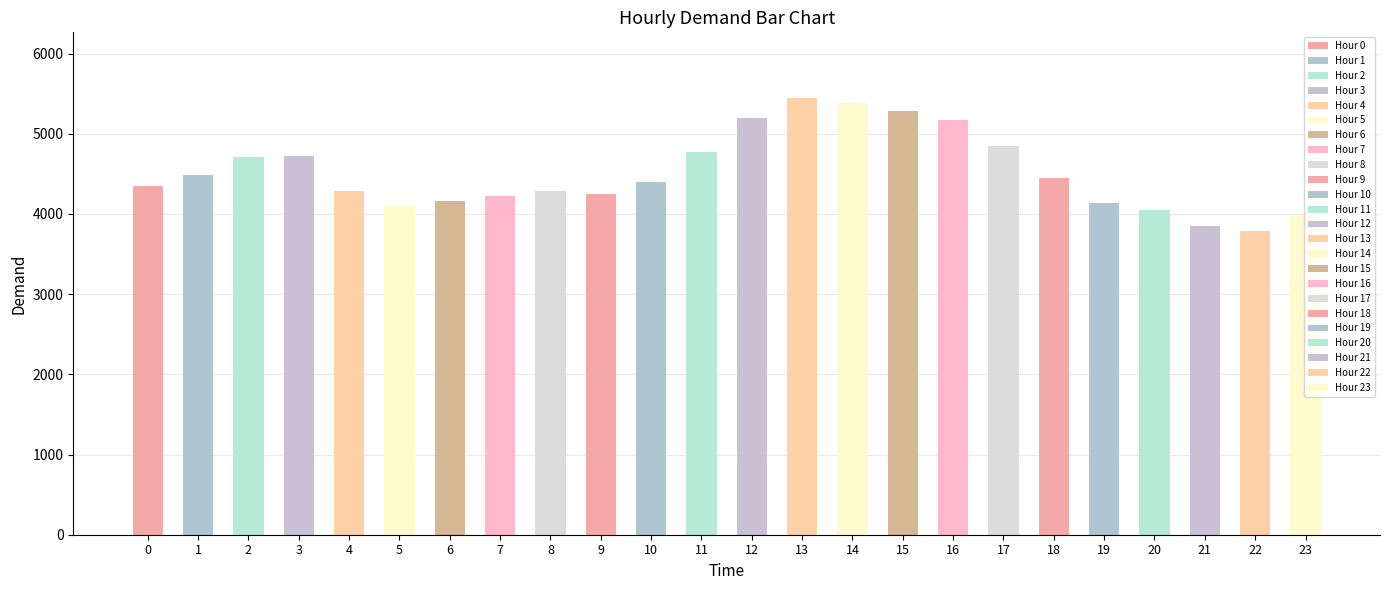

How many bars are there in total?

24